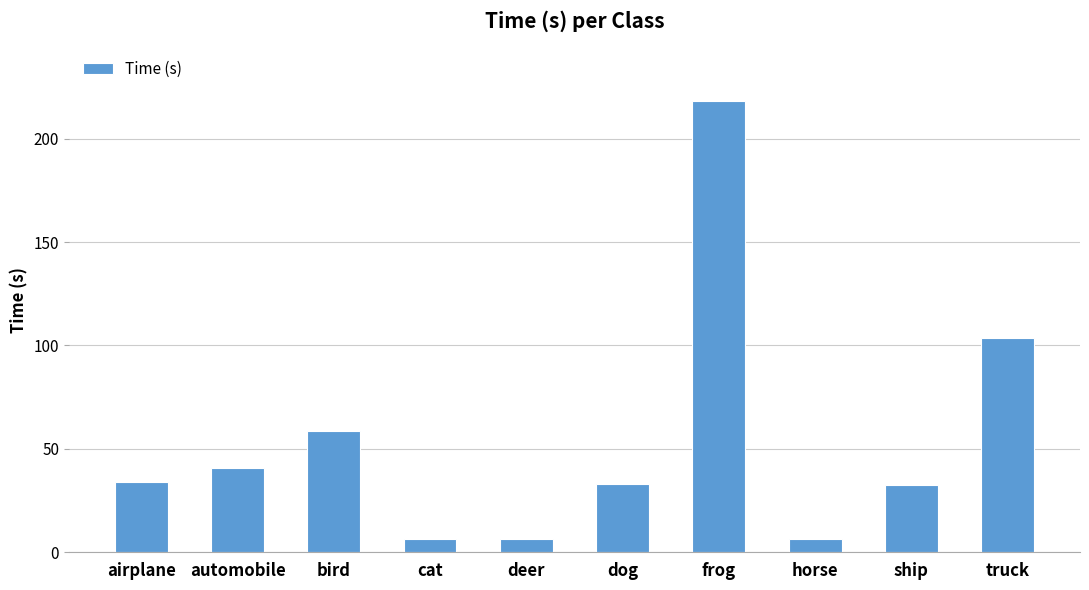

Where does the data first go above 34?

airplane